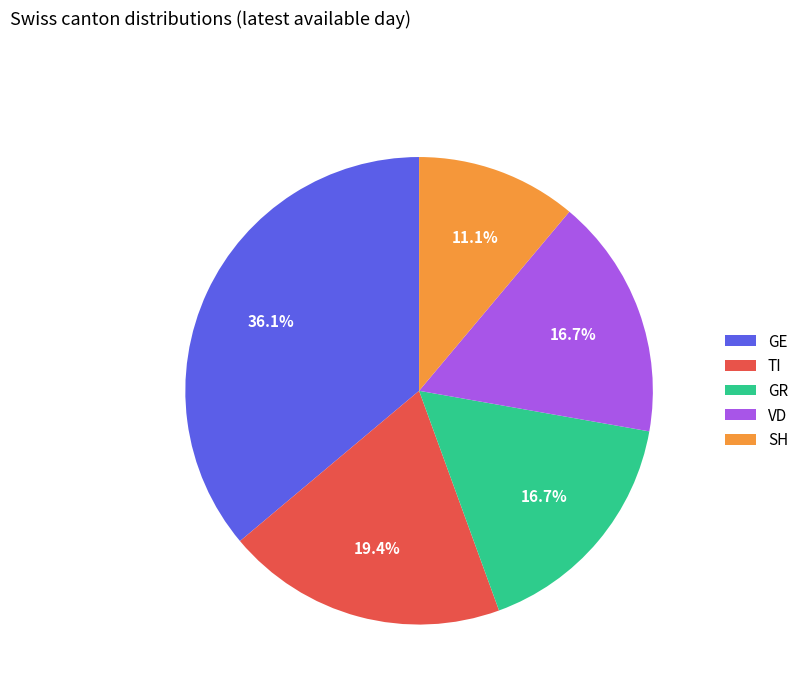

To the nearest percent, what is the combined percentage of VD and TI?

36%